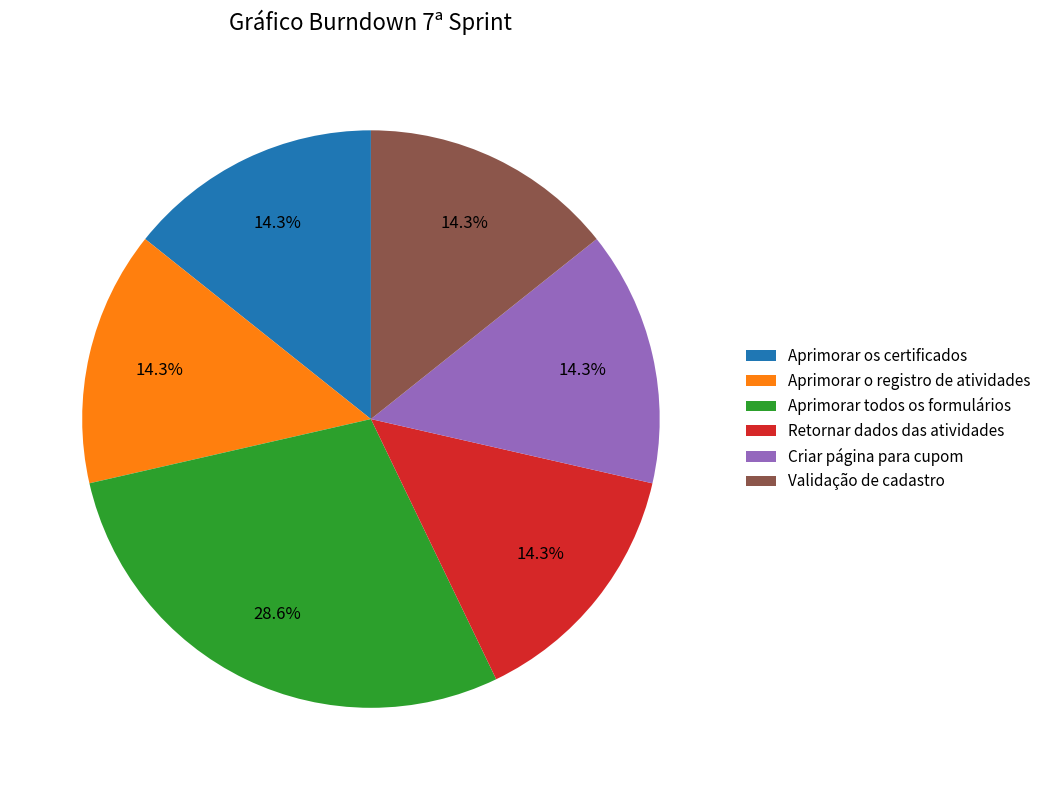

True or false: Aprimorar os certificados accounts for 14% of the total.

True